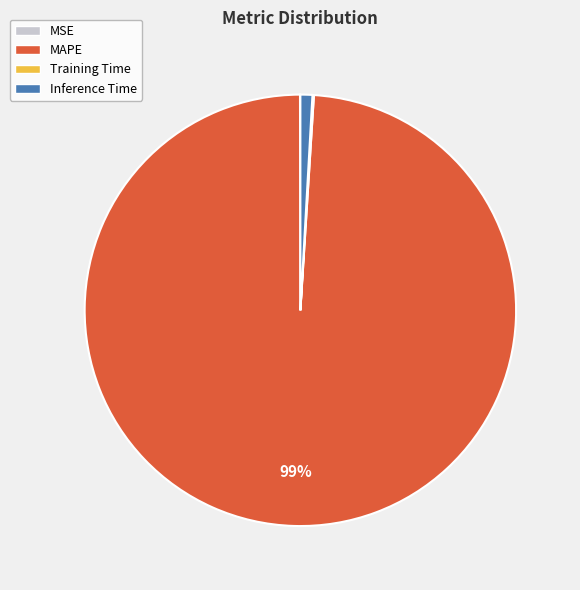

What is the largest slice in the pie chart?

MAPE